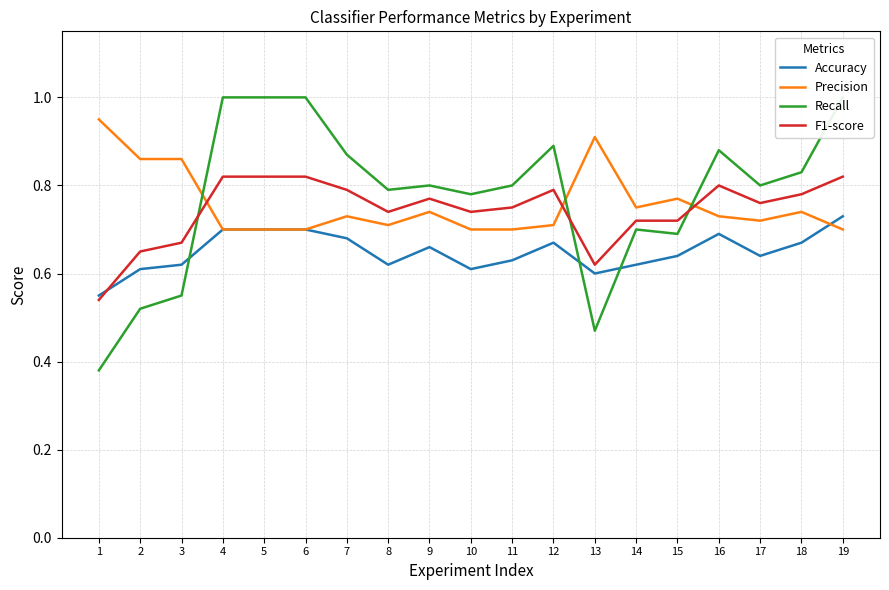

Where is the first local maximum for Recall?

9